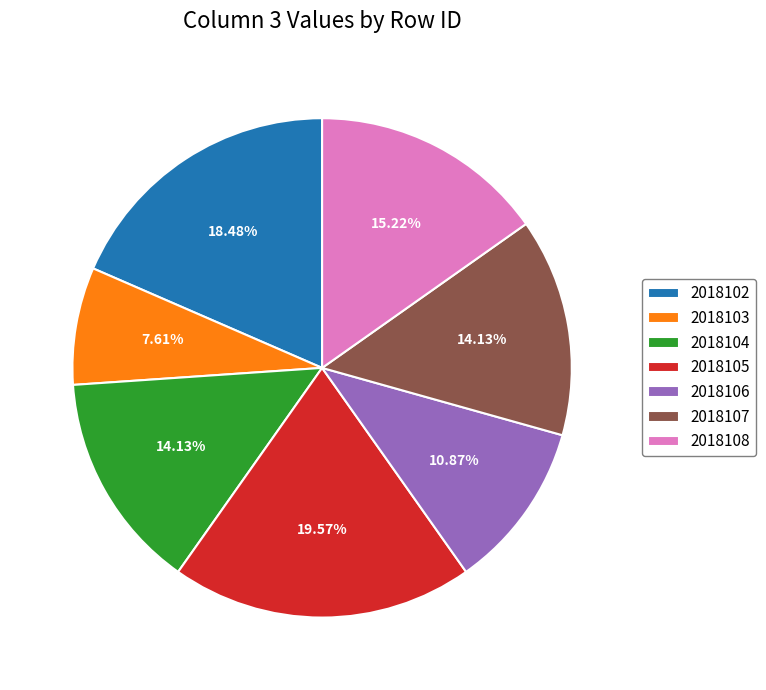

Which has a higher value, 2018103 or 2018106?

2018106